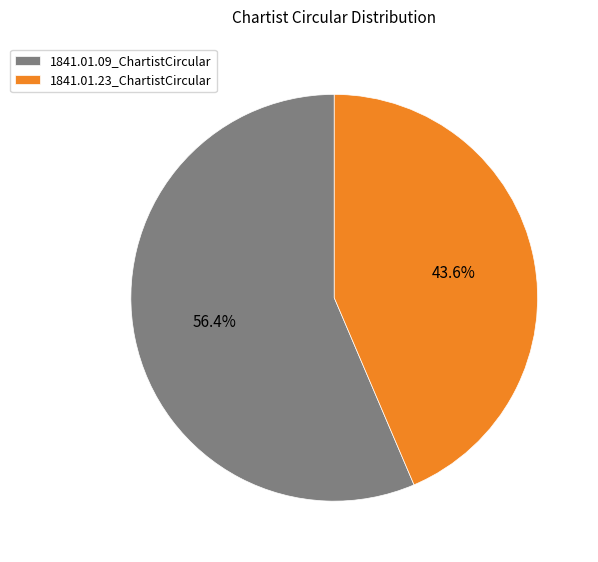

Count the number of slices in the pie.

2